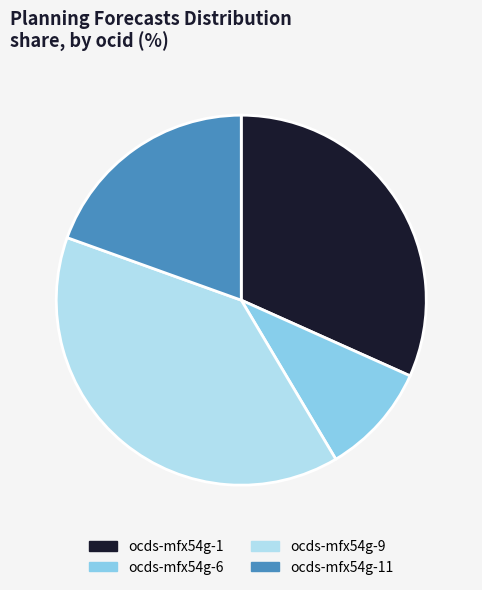

Rank the categories by value from lowest to highest.

ocds-mfx54g-6, ocds-mfx54g-11, ocds-mfx54g-1, ocds-mfx54g-9